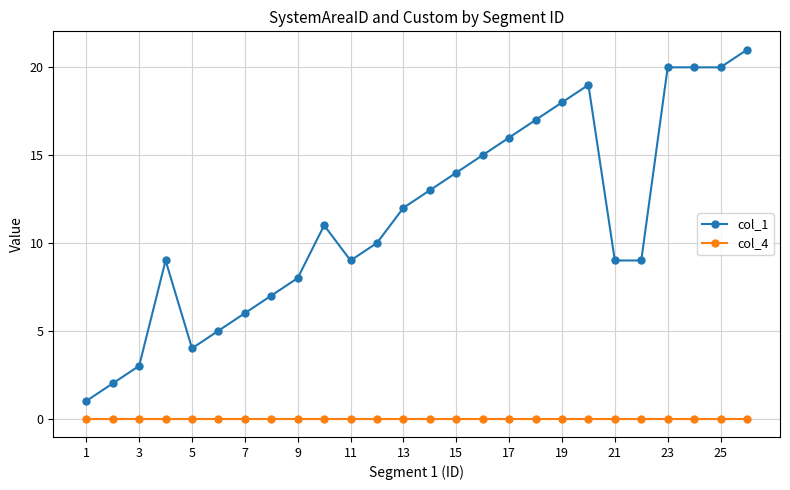

List the series in order of their peak value, highest first.

col_1, col_4